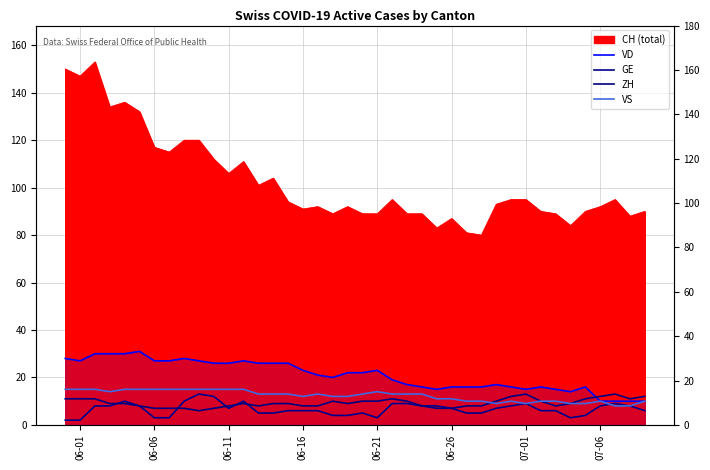

What is the highest value of the GE series?

13